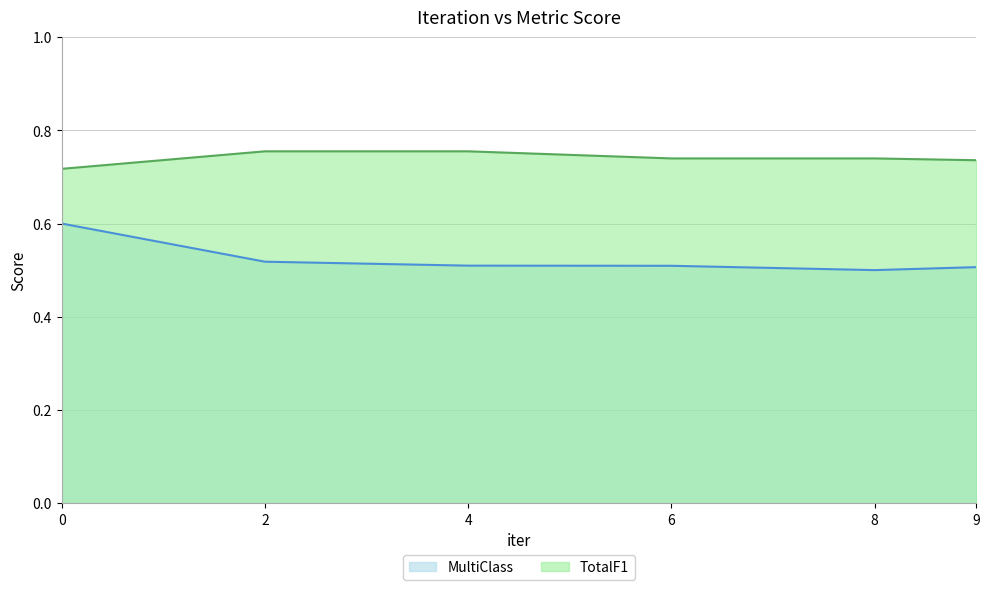

What is the minimum value shown in the chart?

0.5